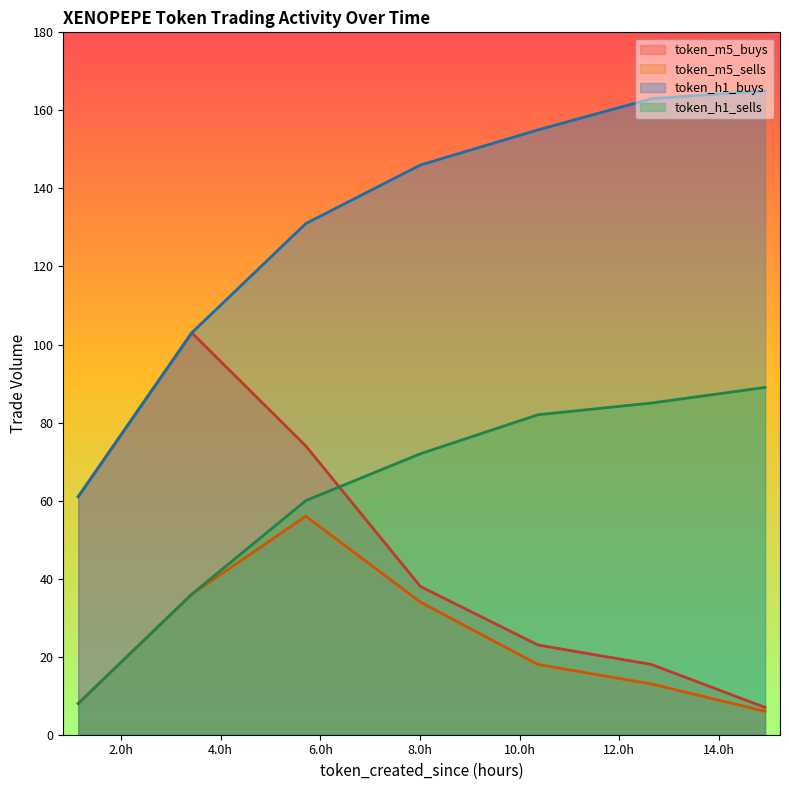

At which category is the sum across all series the highest?

5.71